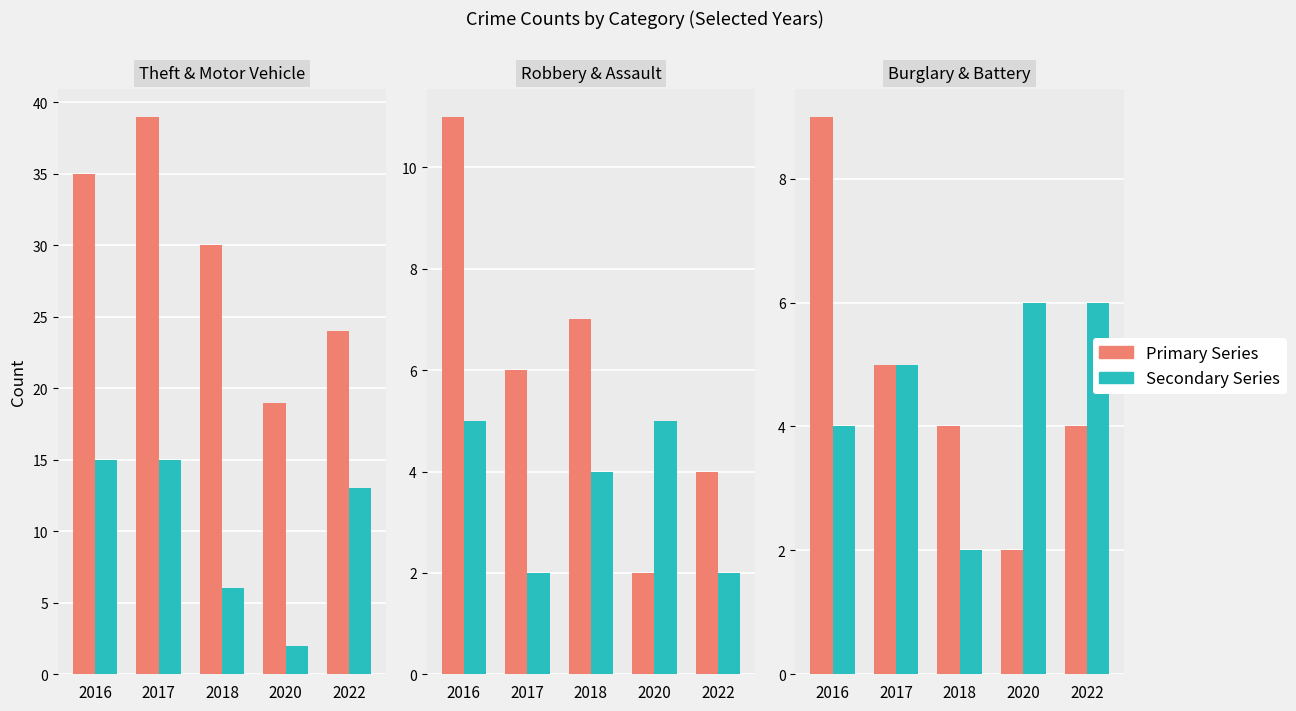

What is the sum of the Burglary values at 2022 and 2020?

6